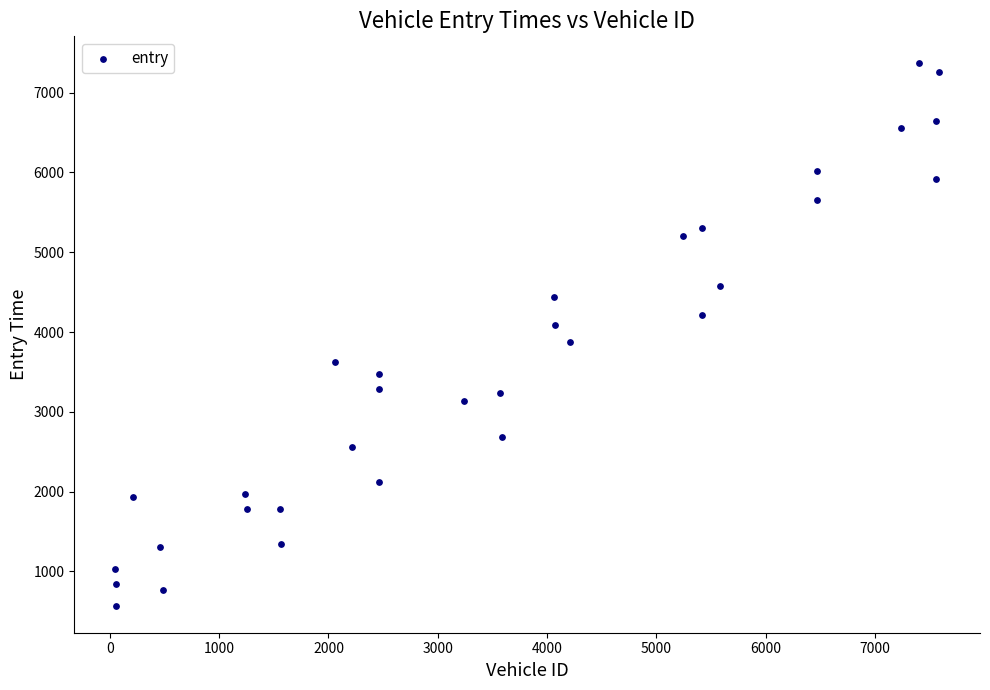

What is the range of Y values (max minus min)?

6794.4